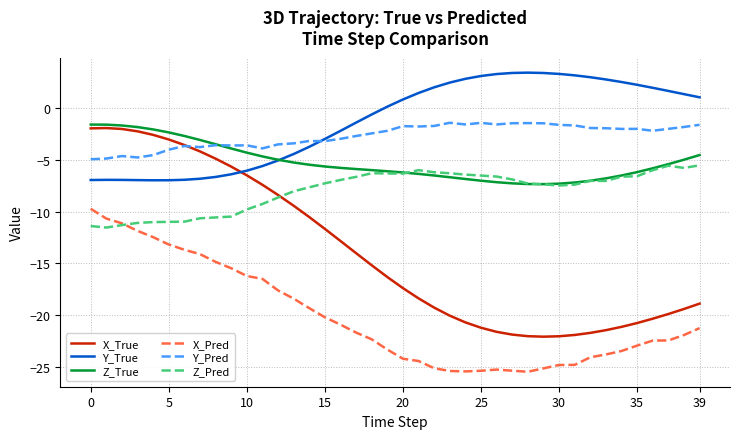

Which series has the widest spread of values?

X_True